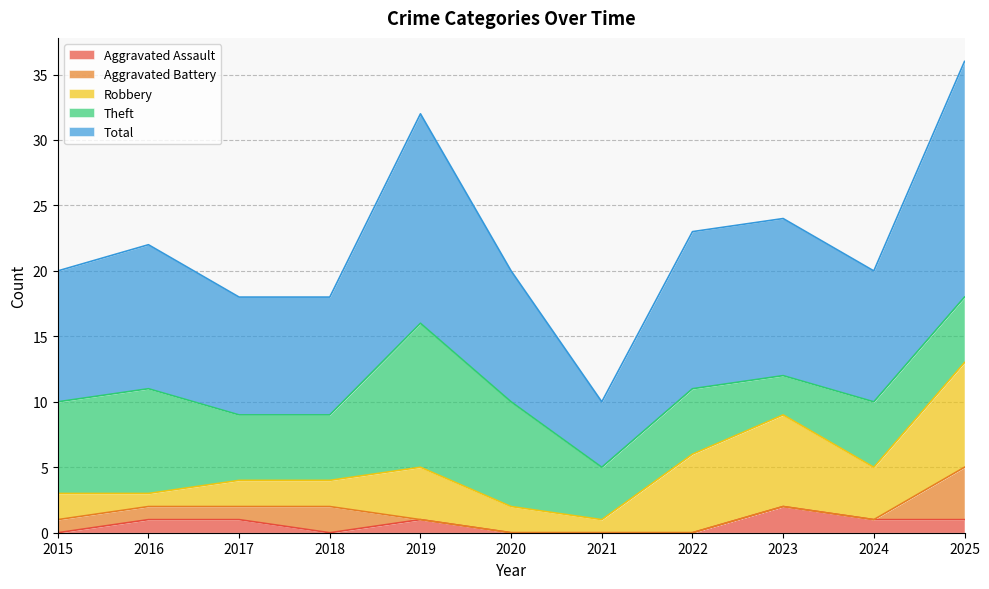

What value does the Aggravated Battery series have at 2015?

1